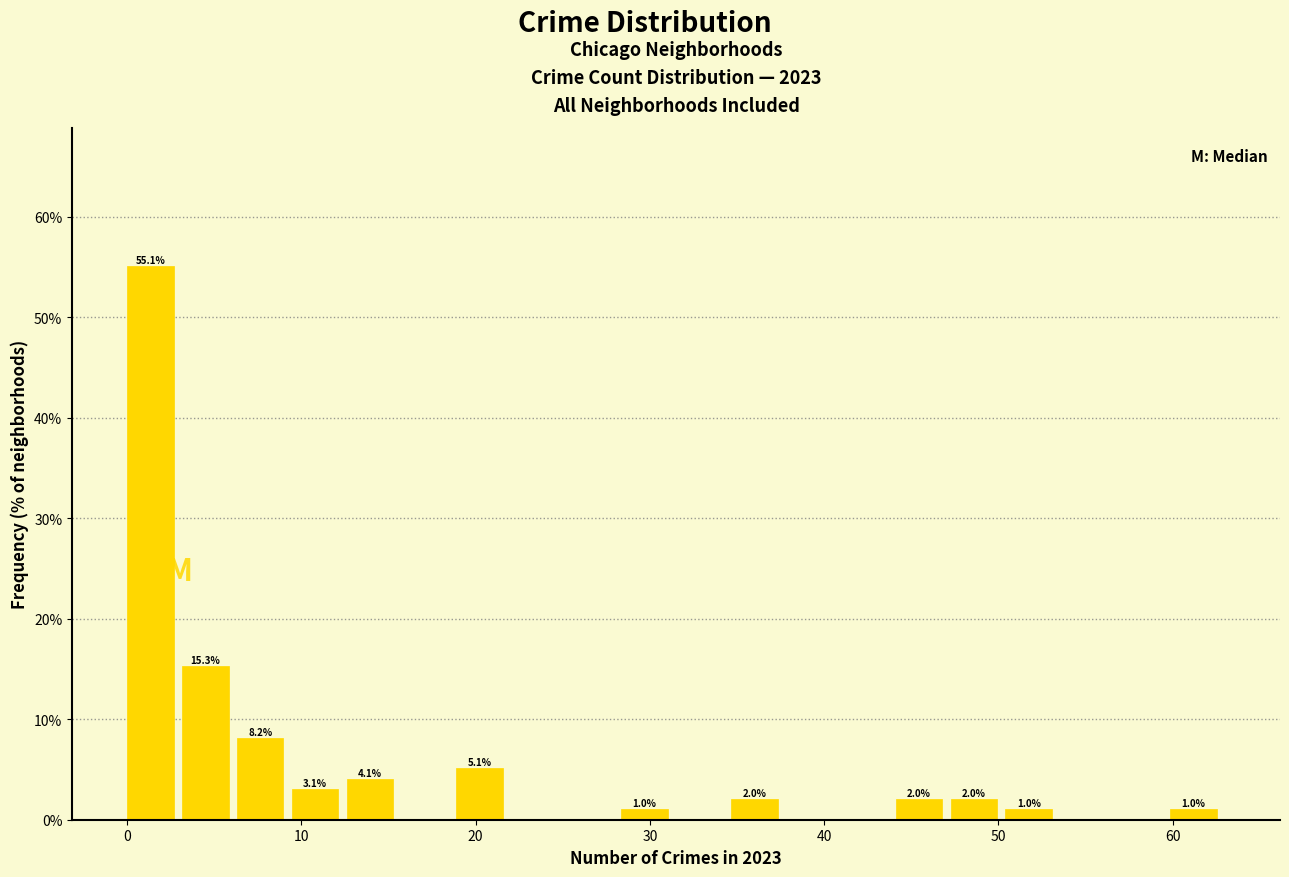

Read against the x-axis, roughly where is the centre of the tallest bar?

1